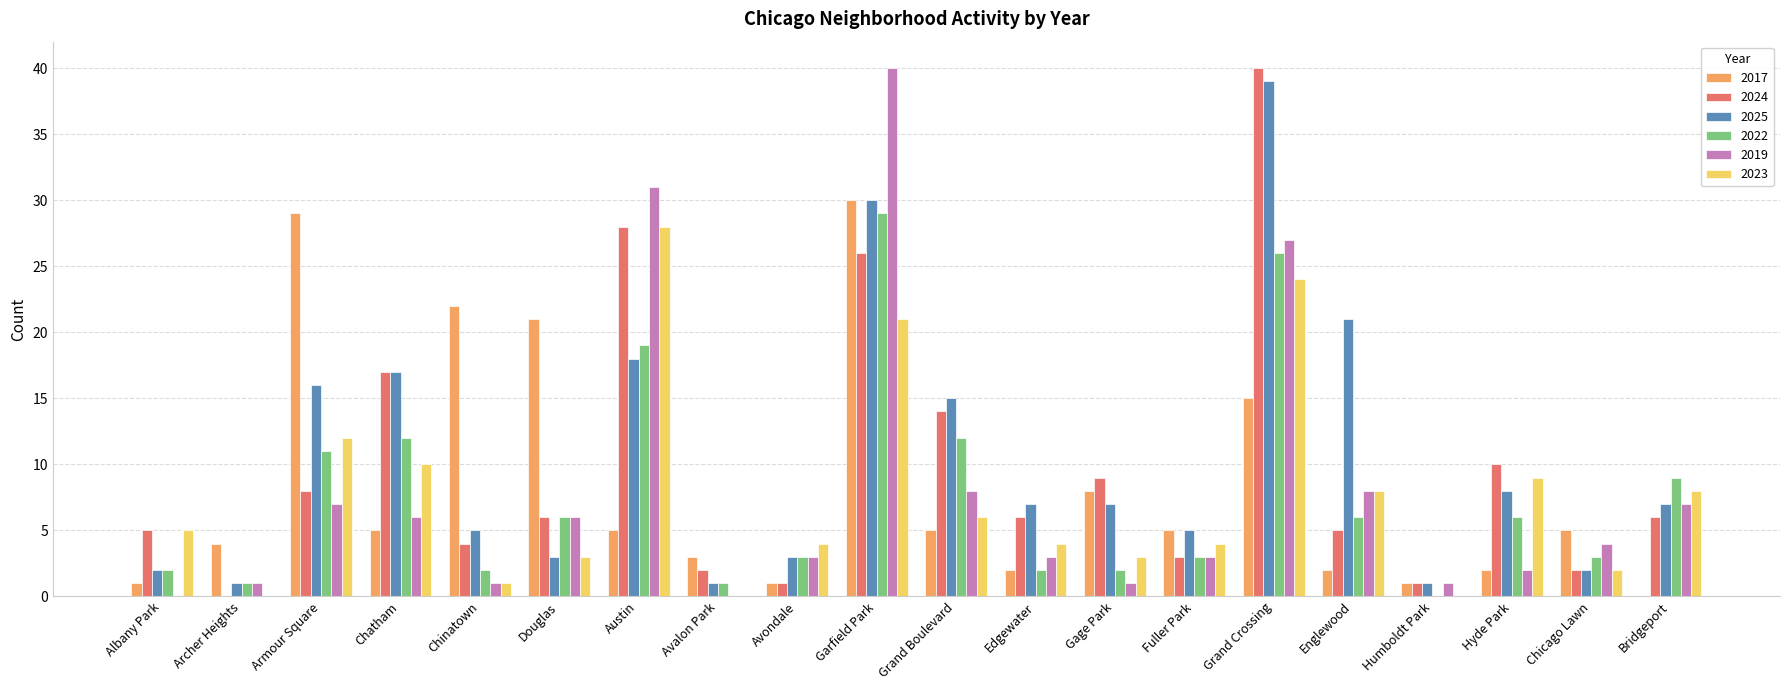

What is the maximum value for 2025?

39